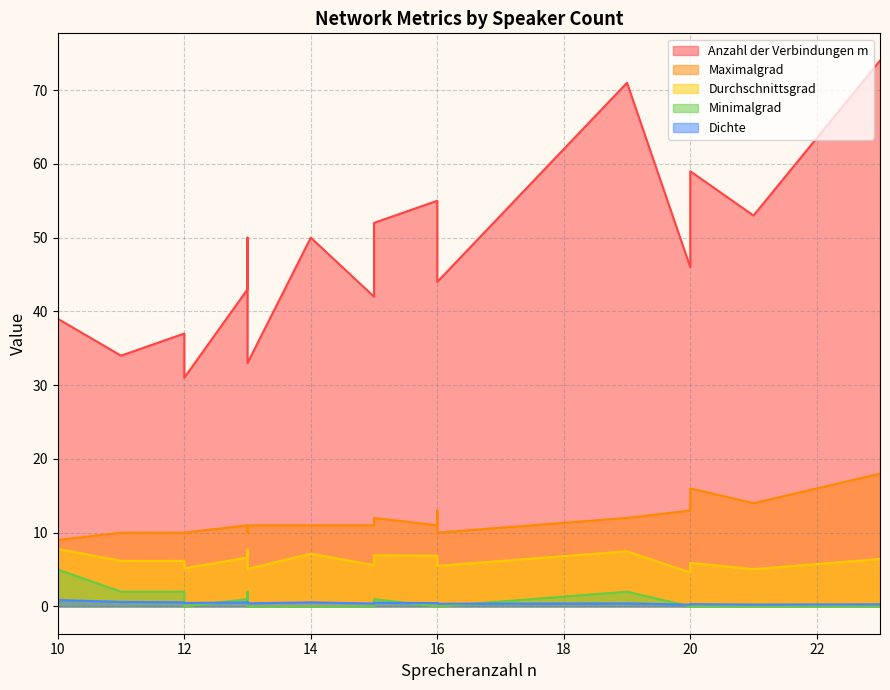

Where is the first local minimum for Dichte?

20